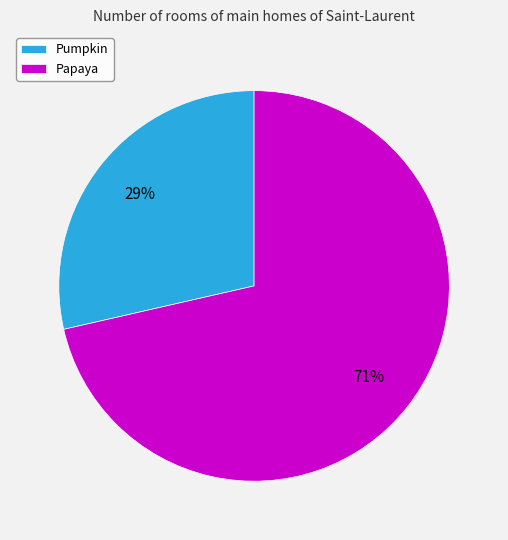

Which slice is the smallest?

Pumpkin